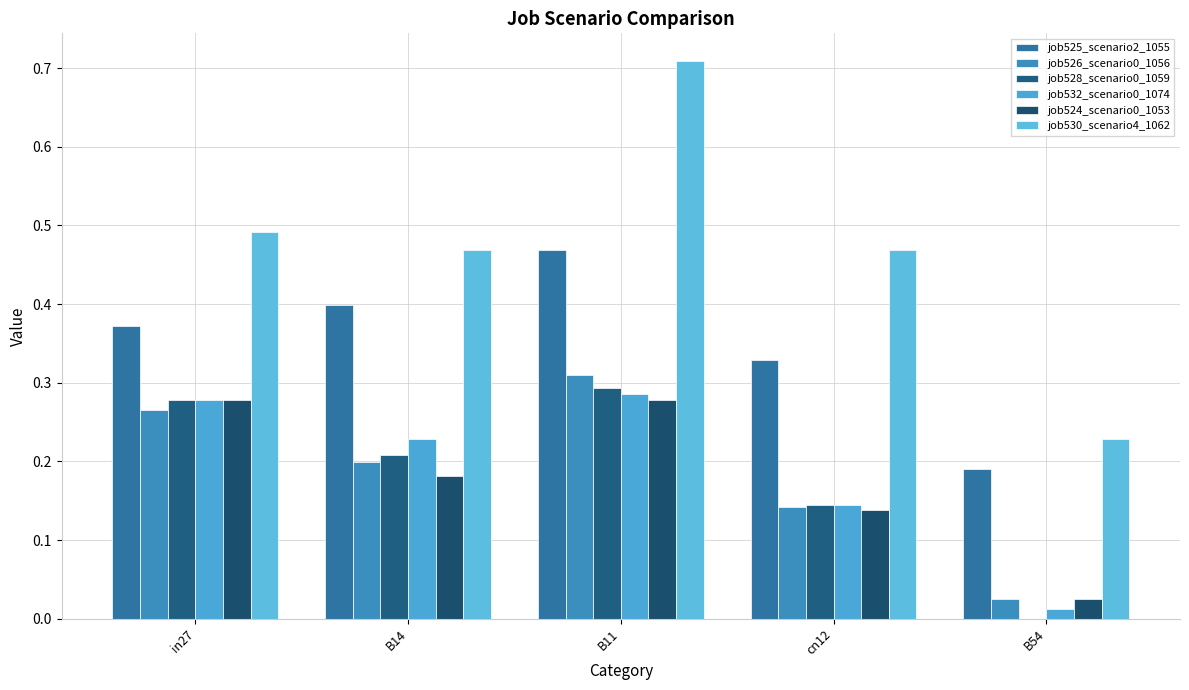

Are the bars grouped side by side (vs. stacked)?

Yes